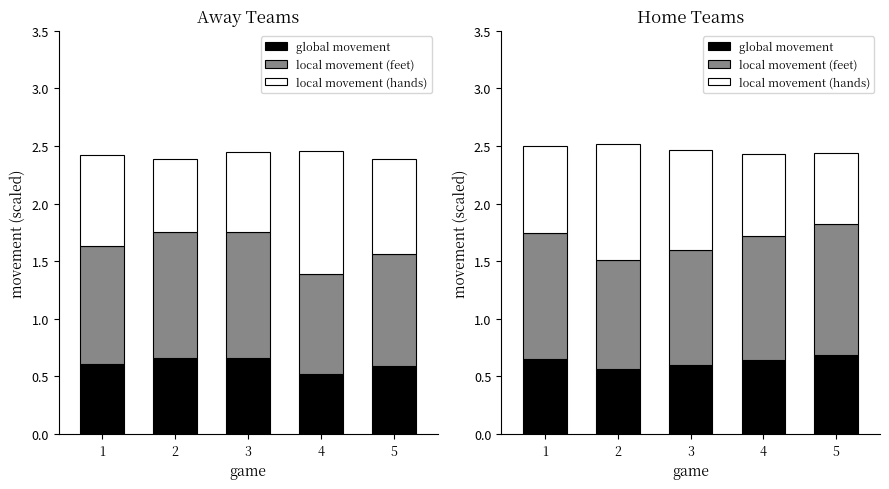

Which series changed the most between 3 and 5?

local movement (hands)